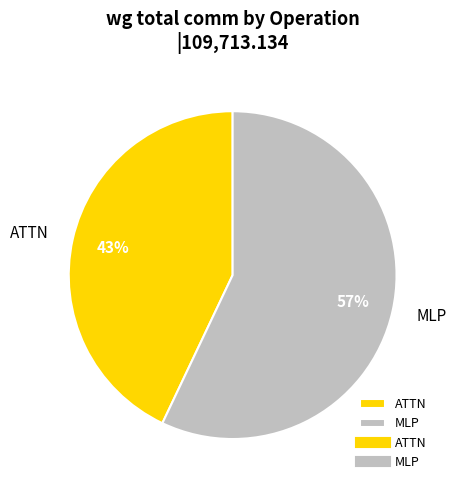

Does any single category account for the majority?

Yes